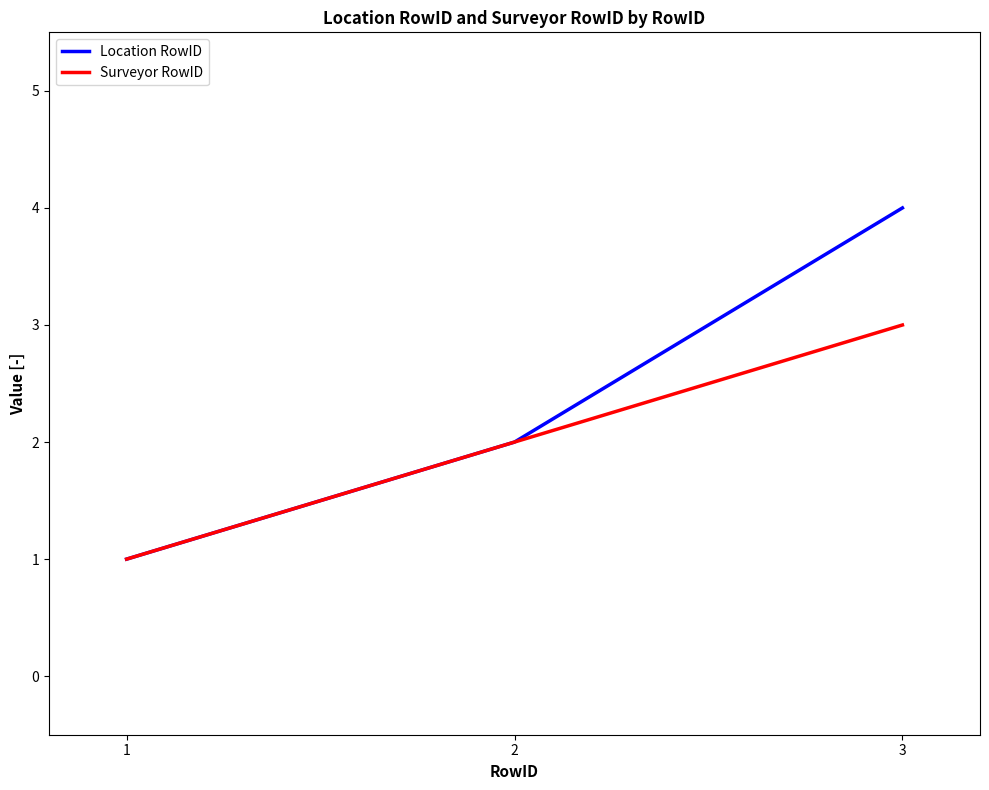

What is the sum of the Surveyor RowID values at 3 and 1?

4